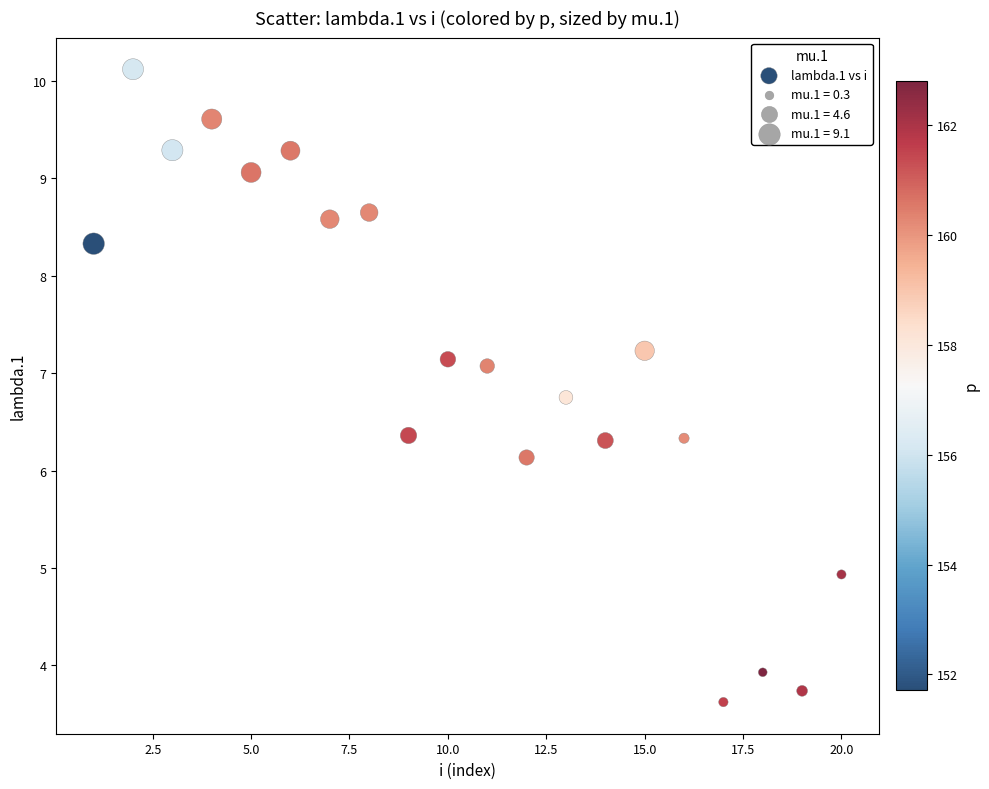

What Y value in the scatter plot is closest to 6?

6.1